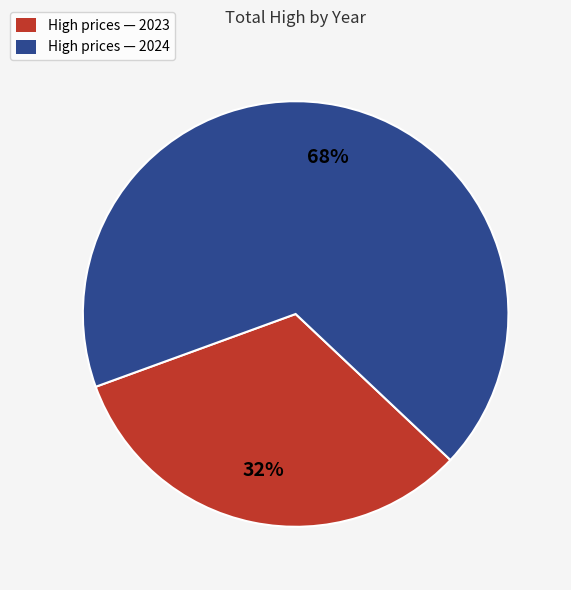

The High prices — 2023 slice represents 40% of the pie. True or false?

False